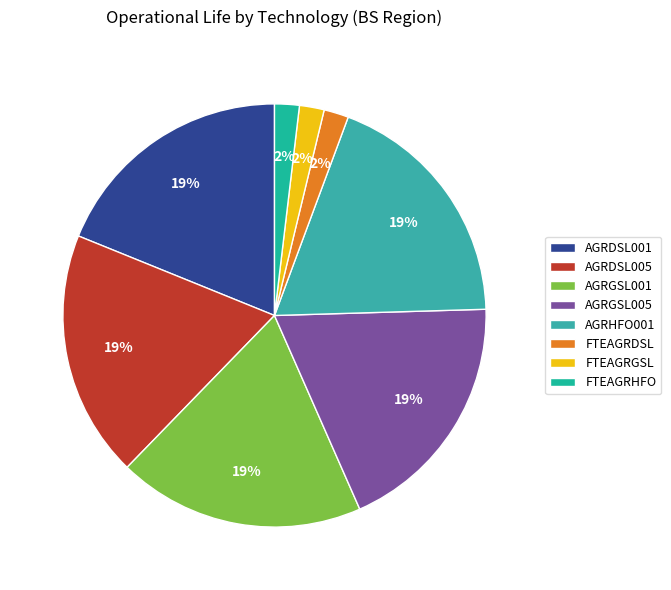

Is it true that FTEAGRGSL is 1% of the pie?

False